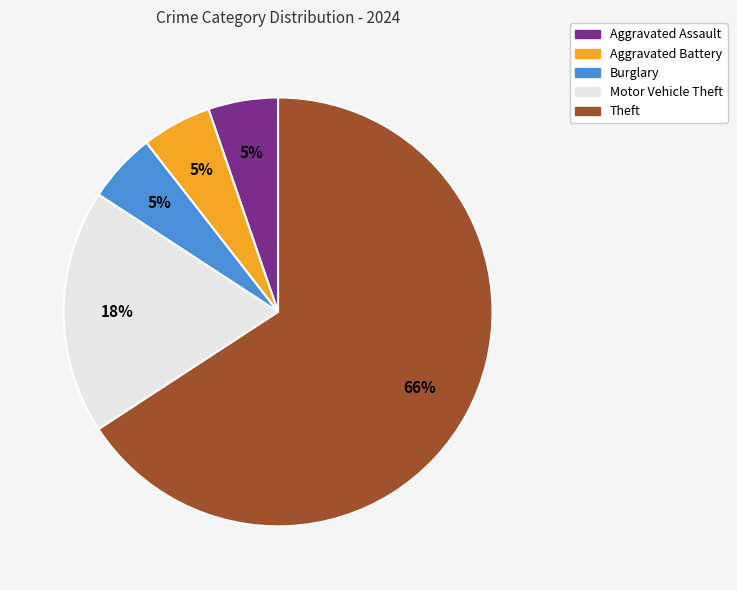

Is there any slice that represents more than half of the pie?

Yes